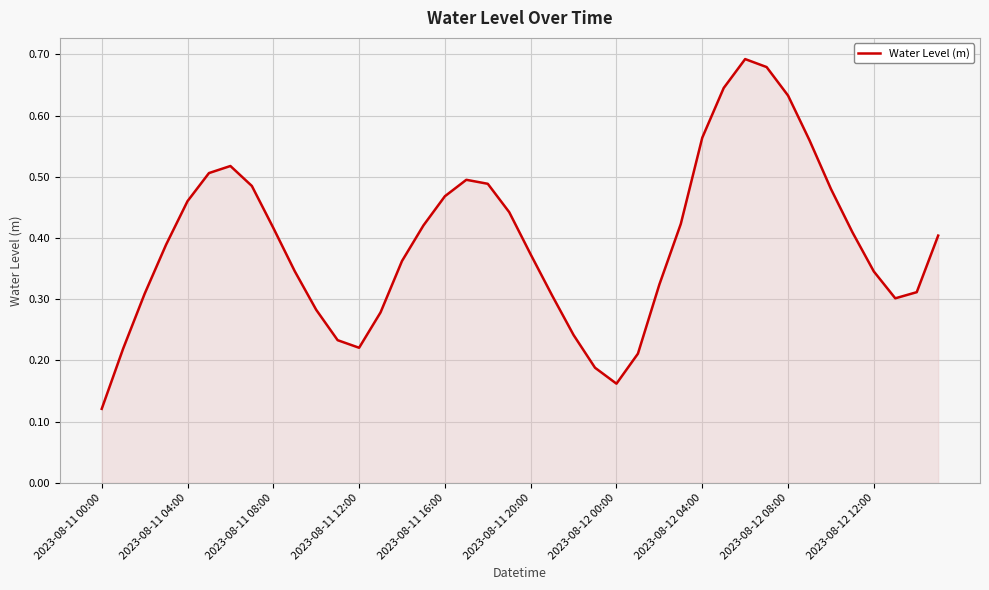

How many lines are shown in the chart?

1